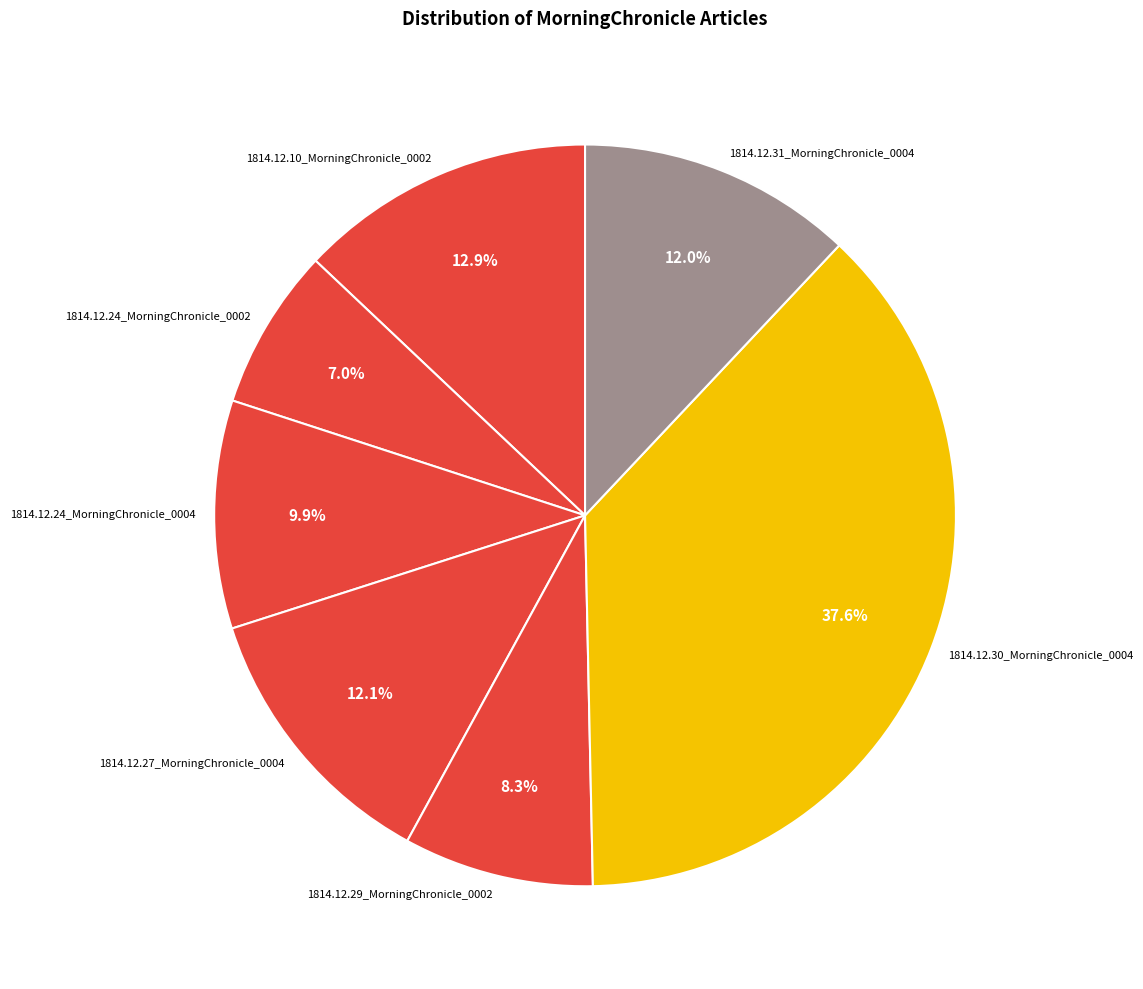

Which slice is the smallest?

1814.12.24_MorningChronicle_0002